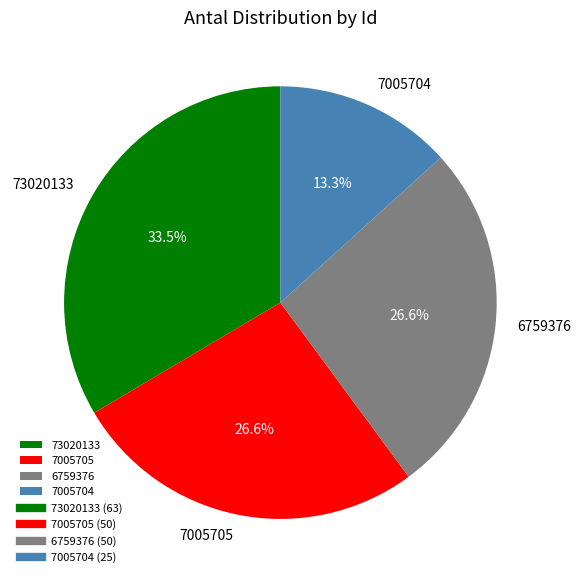

True or false: 7005704 accounts for 13% of the total.

True